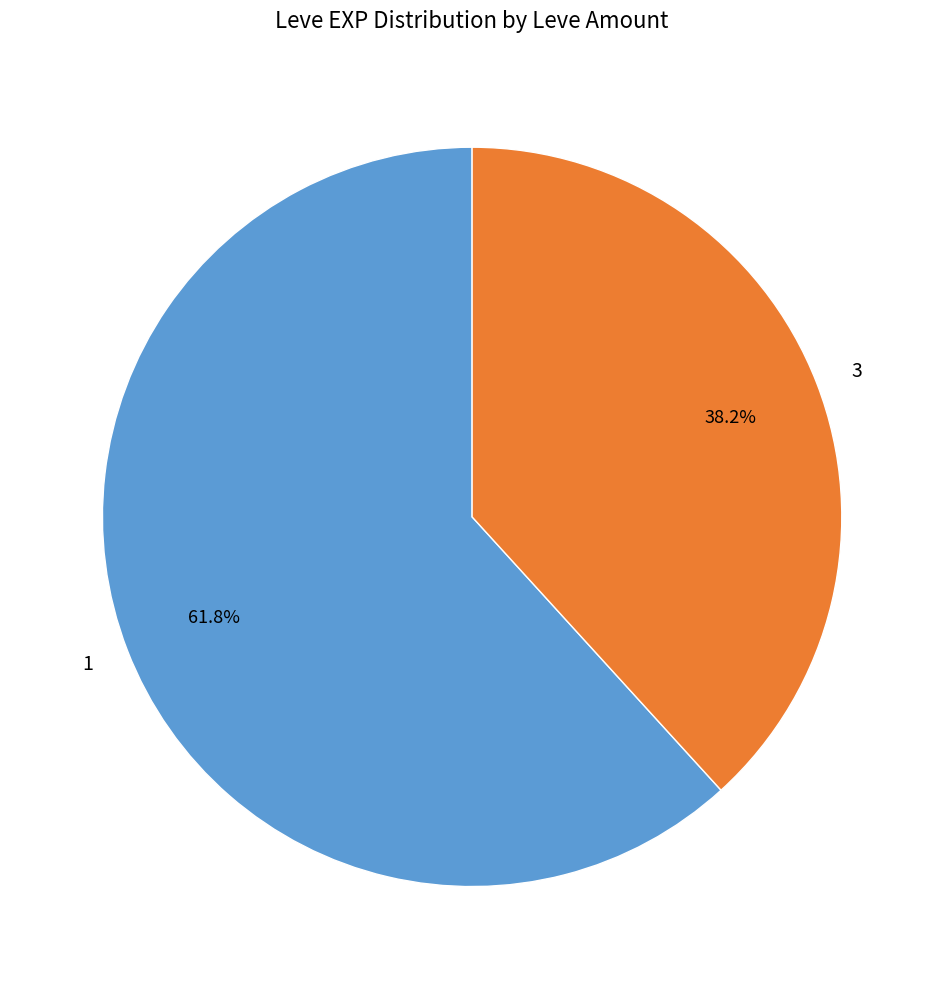

What percentage is NOT represented by 3?

61.8%